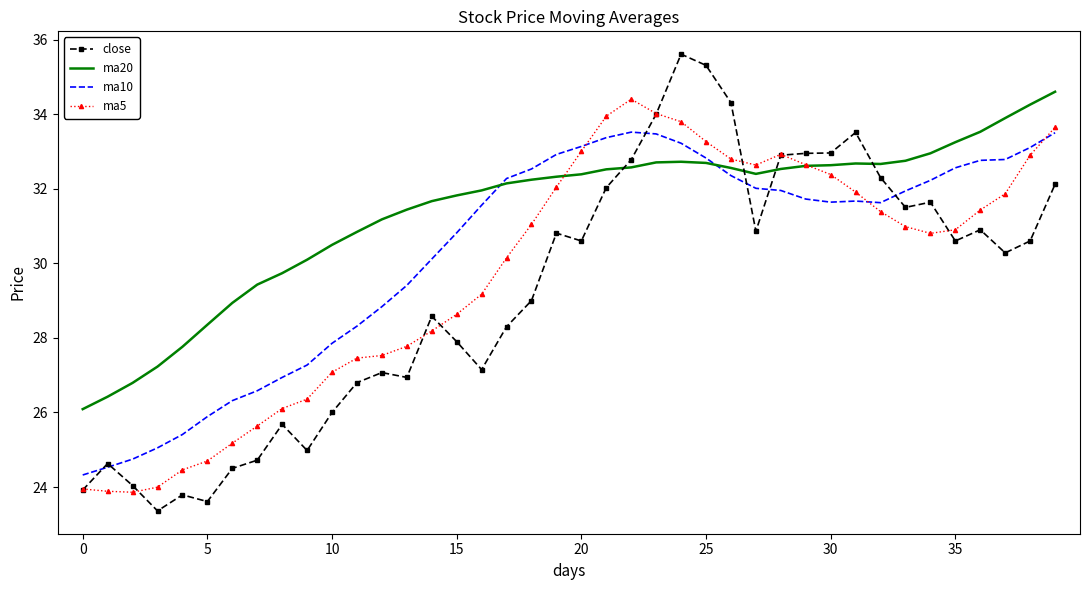

At how many categories does at least one series exceed 23?

40